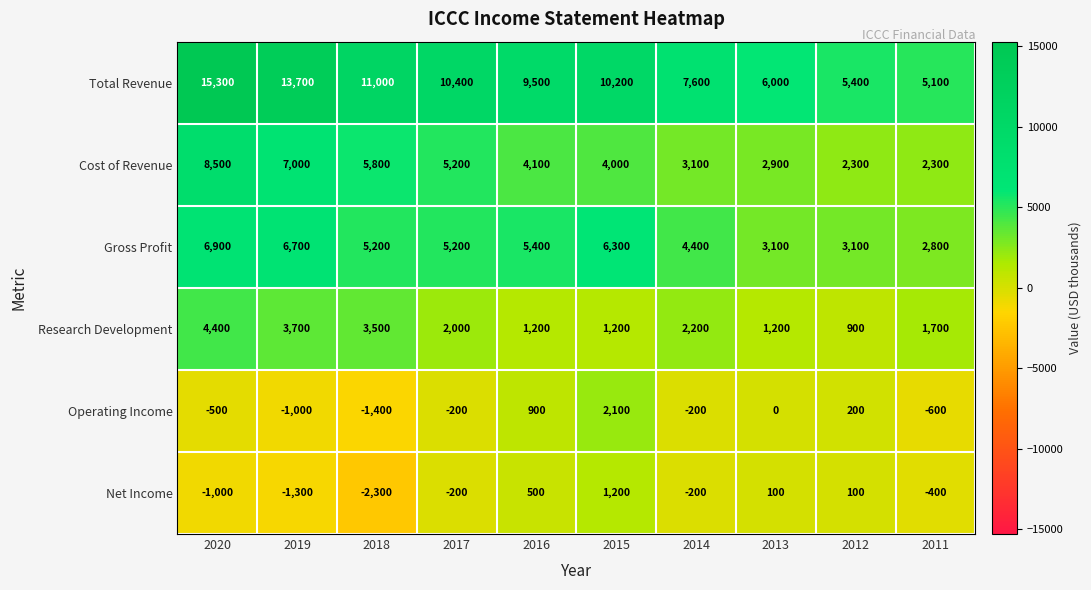

What is the approximate value of Research Development at 2012, to the nearest 10?

900